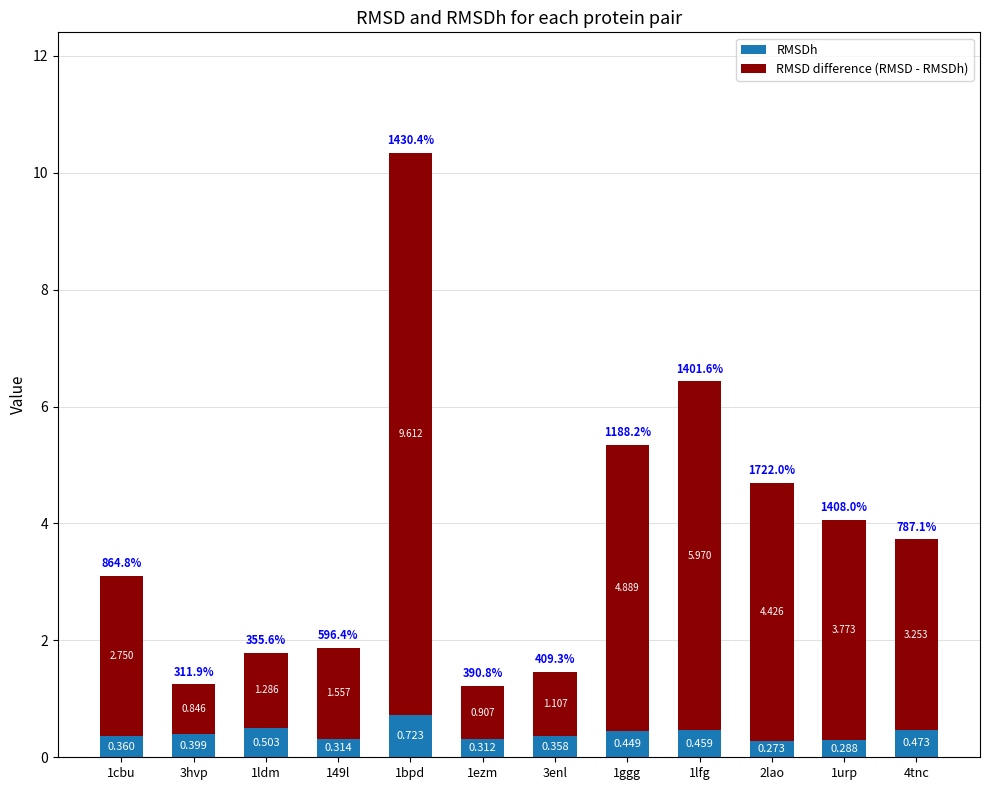

Count the RMSDh values in the range 0 to 1.

12